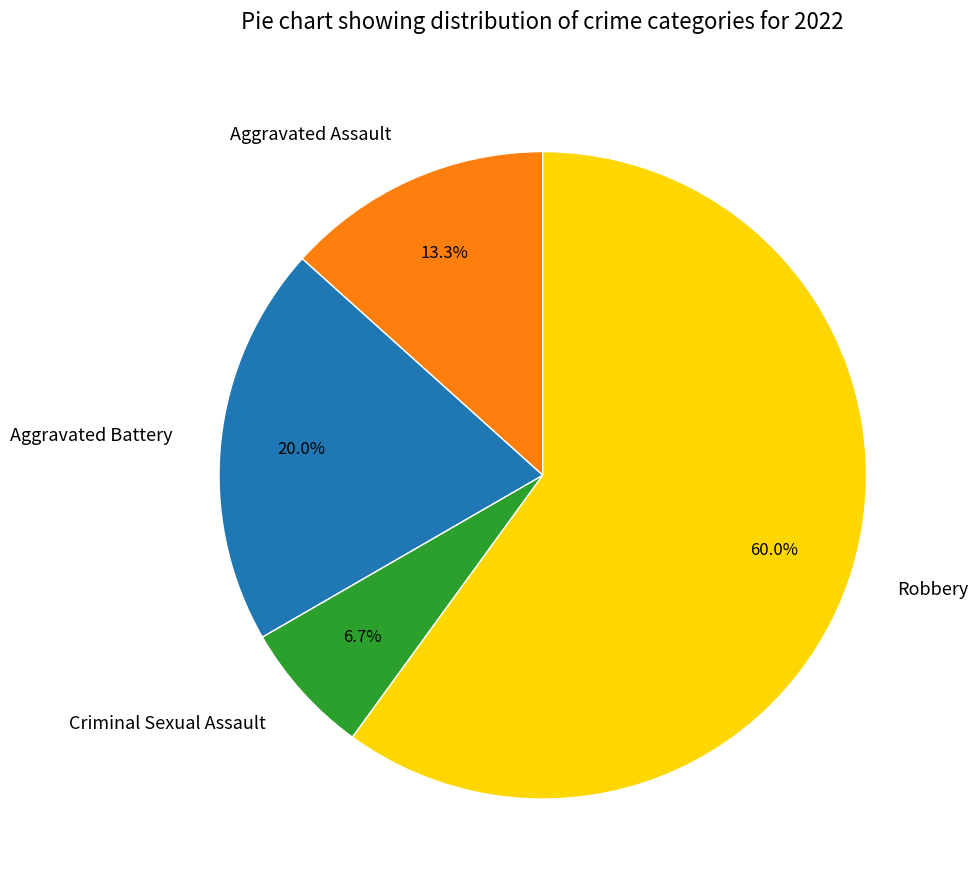

To the nearest percent, what is the combined percentage of Robbery and Aggravated Battery?

80%